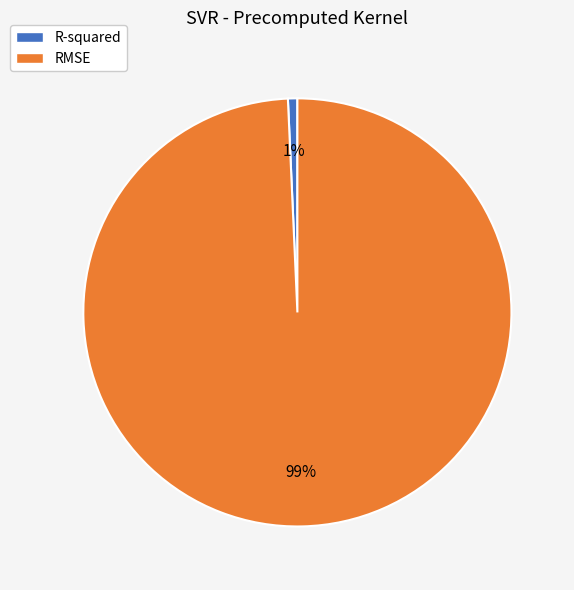

Do RMSE and R-squared together represent more than half of the pie?

Yes